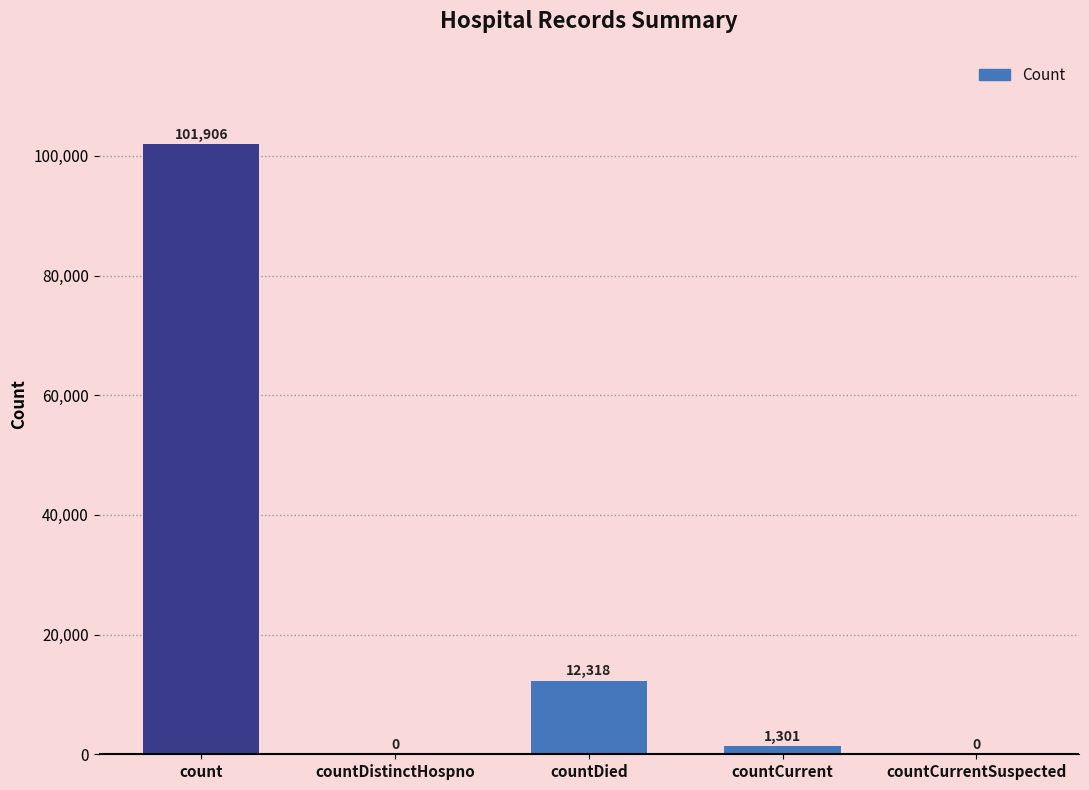

What is the approximate value at count, to the nearest 100?

101900